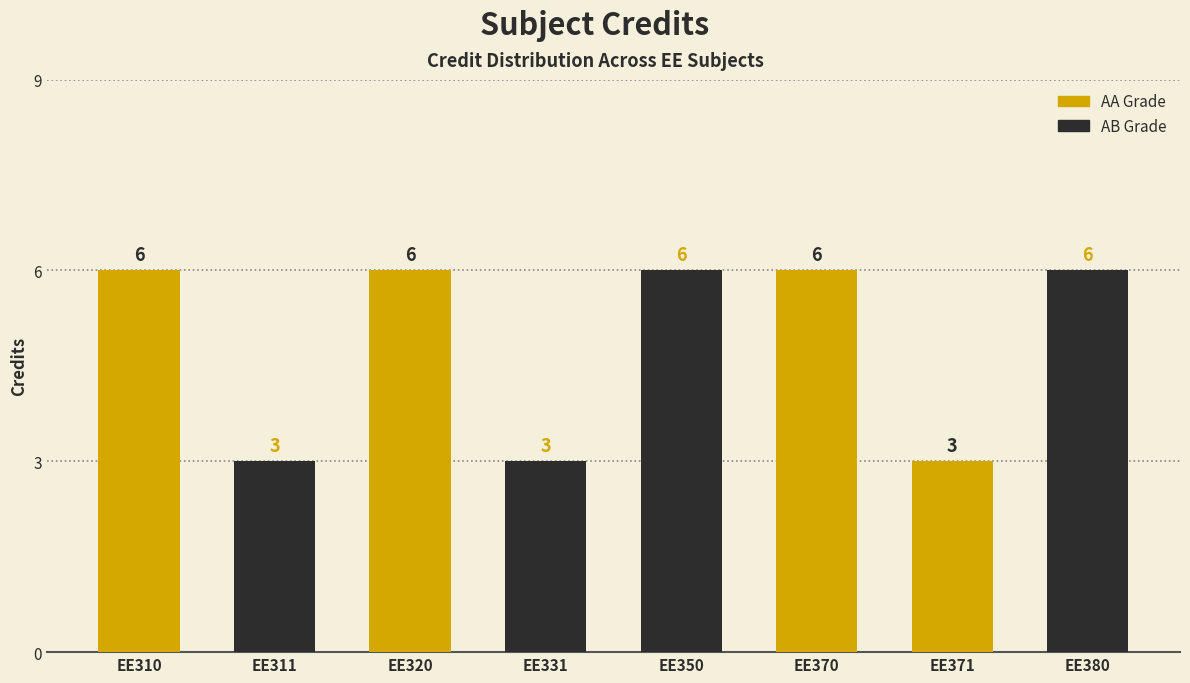

What is the ratio of the value at EE370 to the value at EE310?

1.0